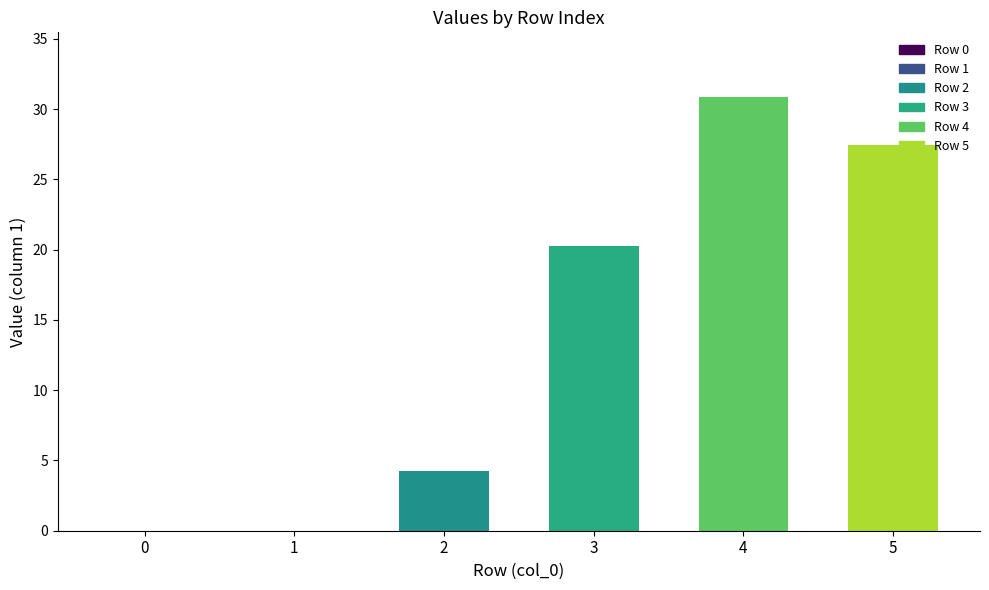

Count the number of data series in this chart.

1